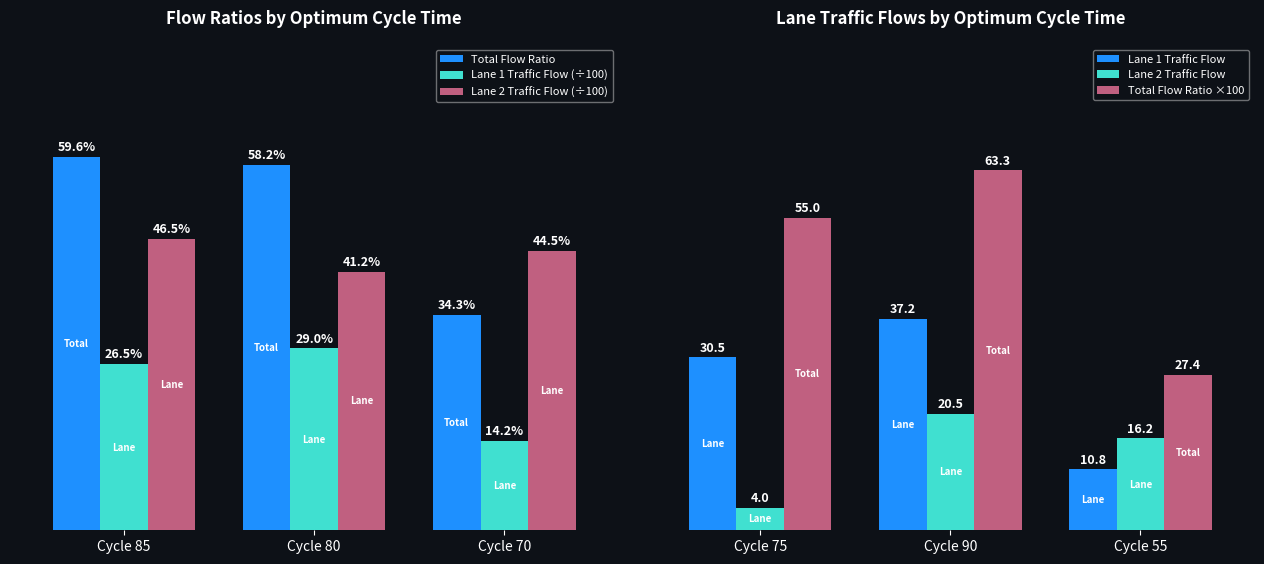

What is the approximate value of Lane 1 Traffic Flow (÷100) at Cycle 85?

0.3